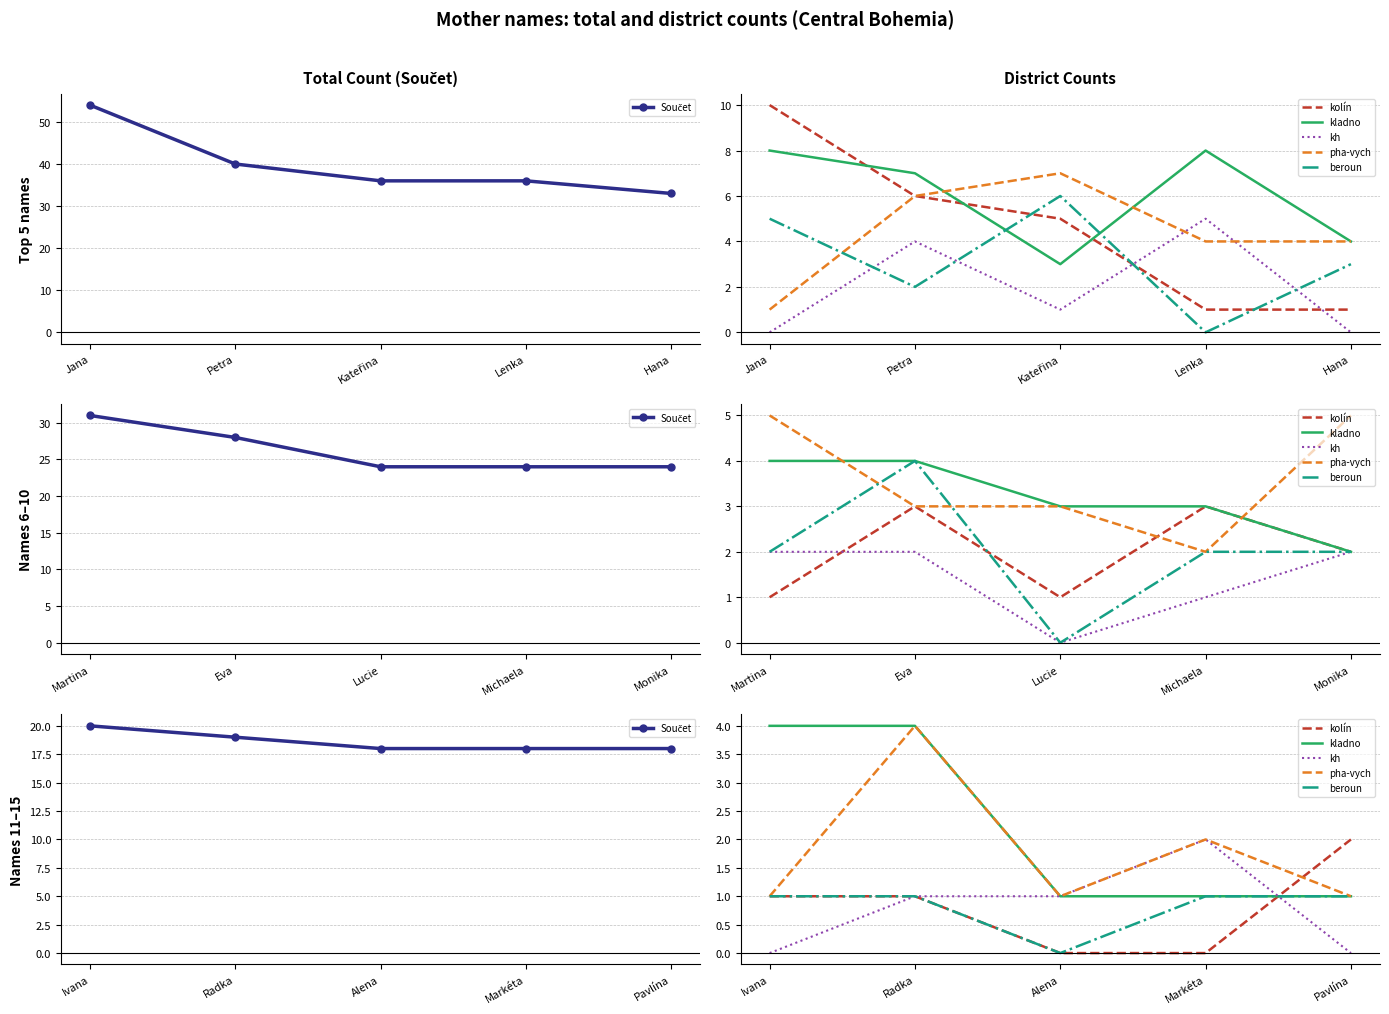

How many interior local valleys does the beroun series have?

1